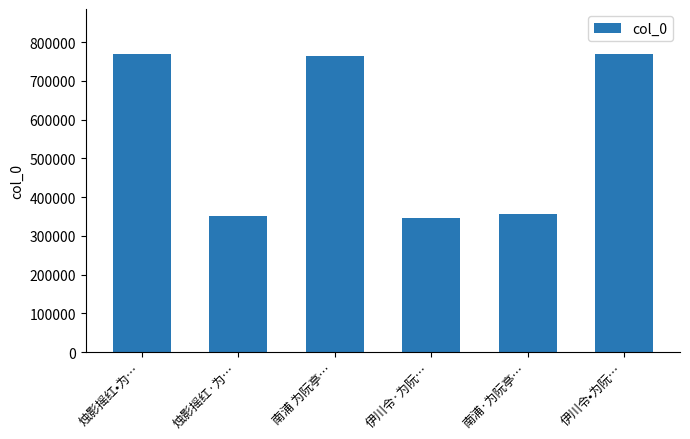

How many categories are shown in the chart?

6